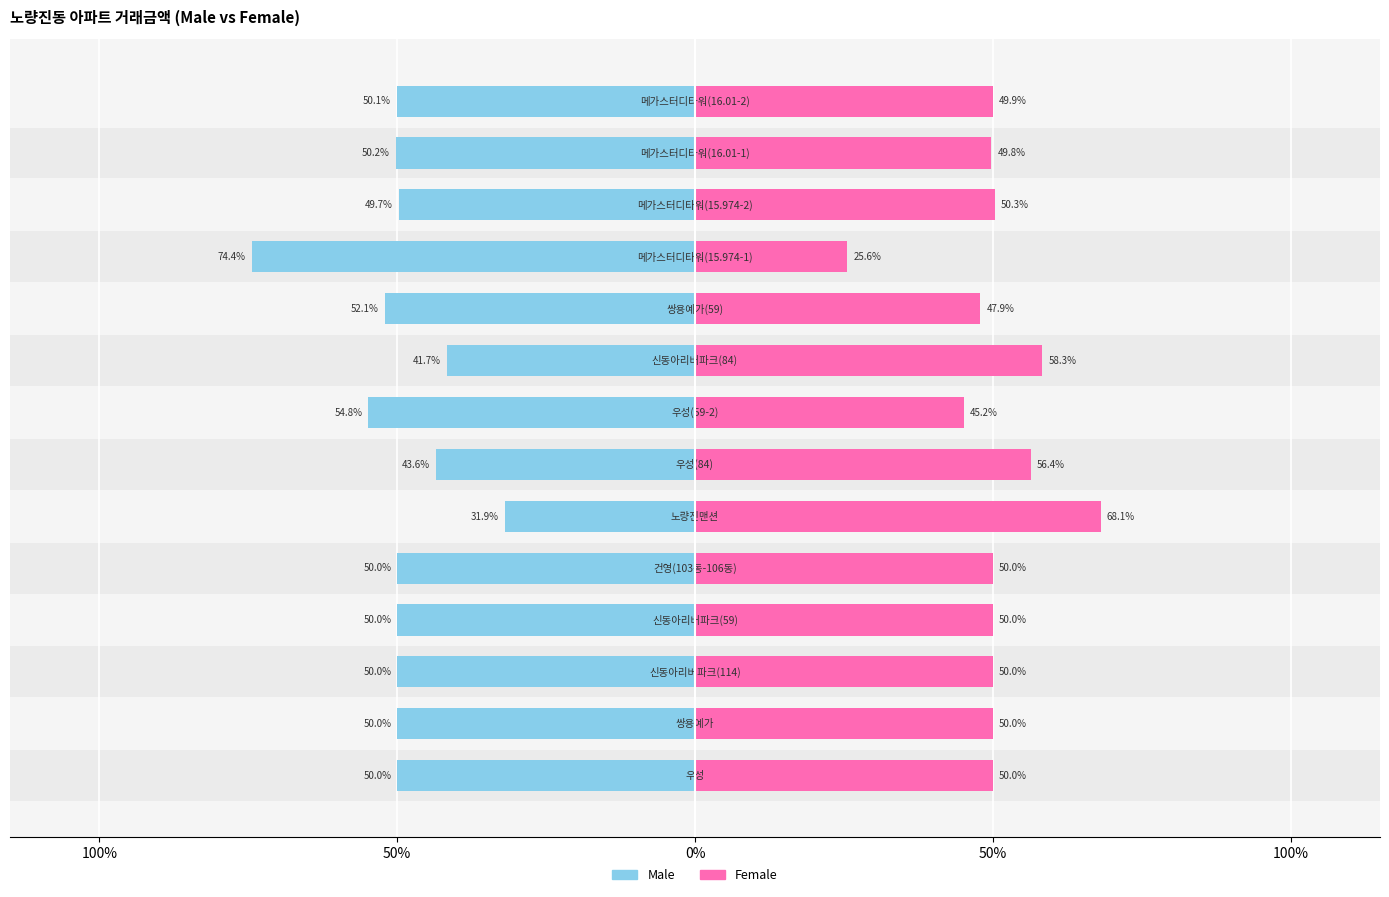

What are all the series names shown in the legend?

Male, Female